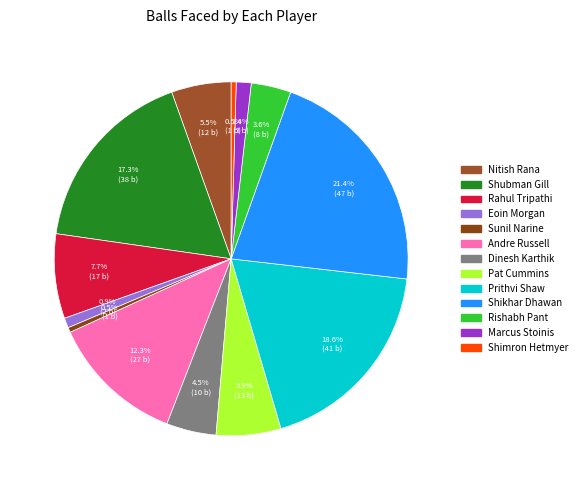

Is it true that Shubman Gill is 31% of the pie?

False